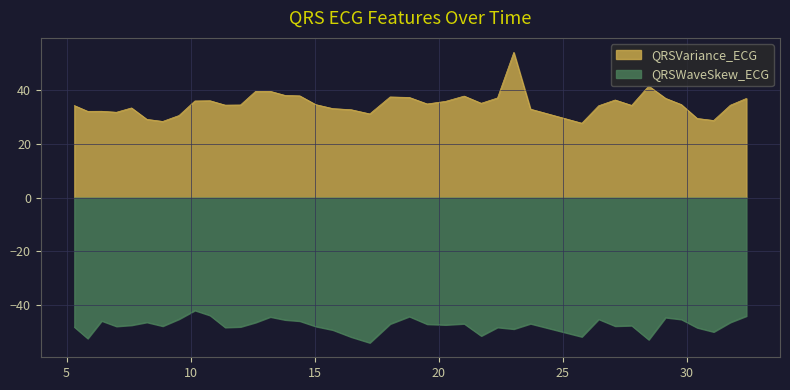

In QRSVariance_ECG, how many points are lower than both neighbors (excluding endpoints)?

10